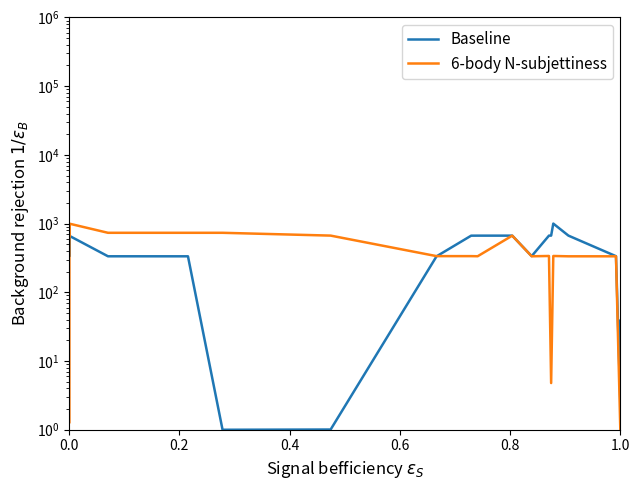

What is the value of the Baseline point at the 23rd from the left?

1000.0